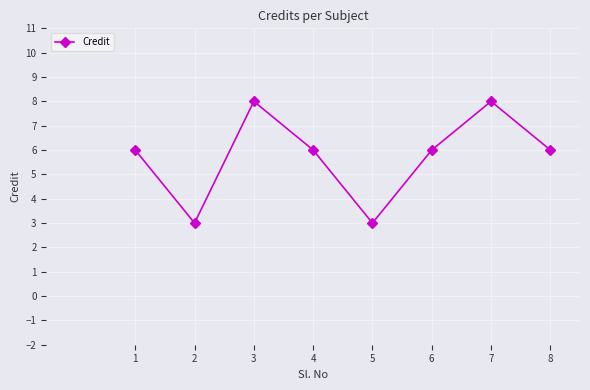

What is the maximum value shown in the chart?

8